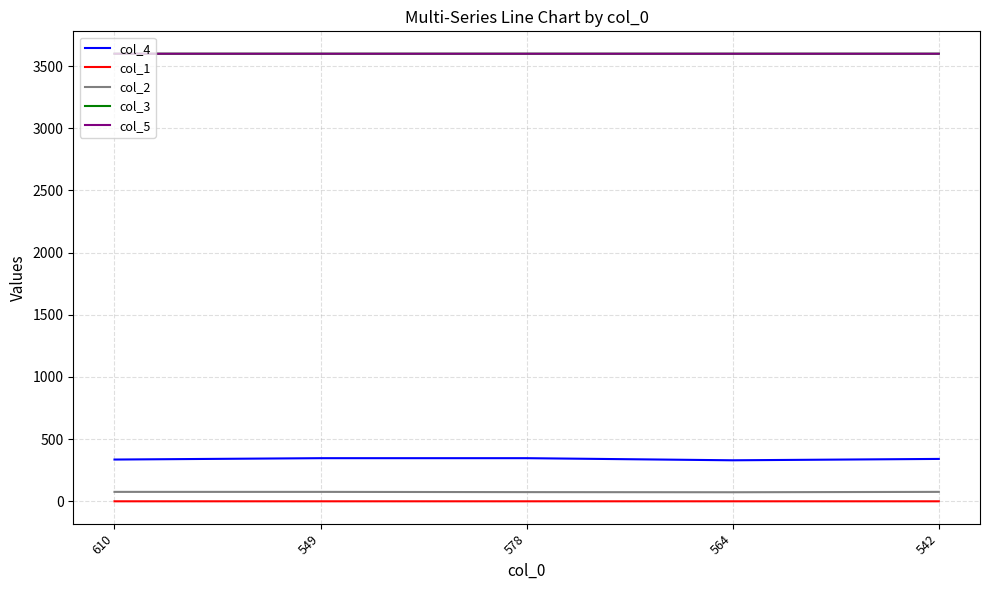

Which series has the largest range (max minus min)?

col_4